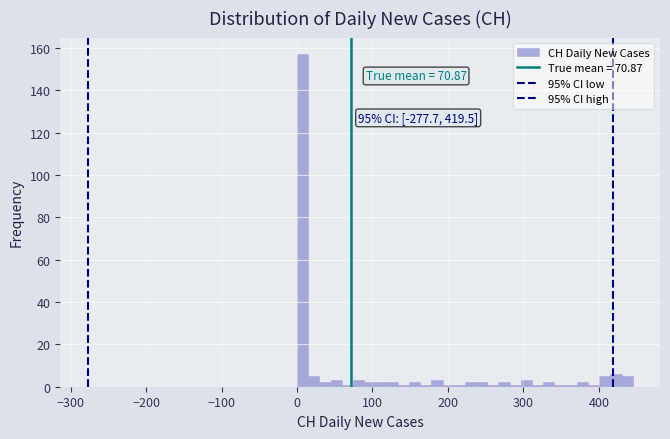

Read against the x-axis, roughly where is the centre of the tallest bar?

10